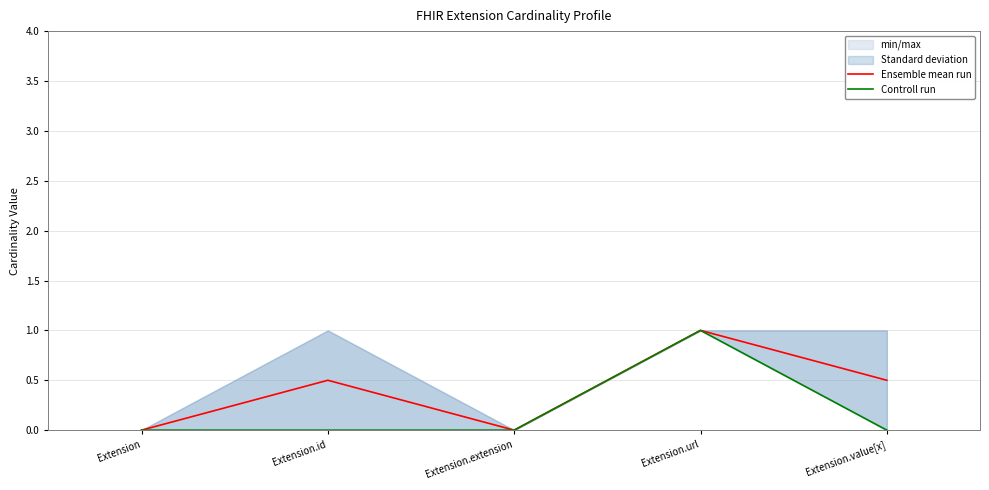

True or false: Controll run has a value of 0.0 at Extension.value[x].

True